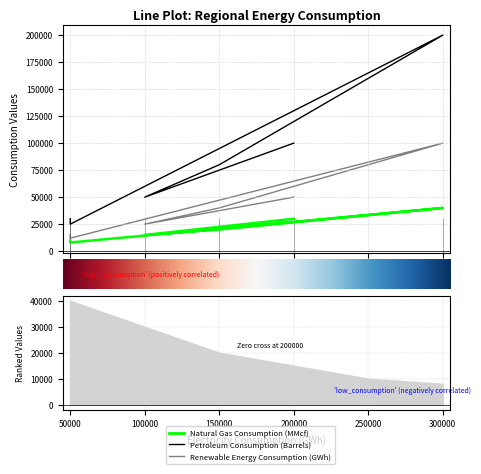

Between 100000 and 150000, which series saw the biggest shift?

Petroleum Consumption (Barrels)